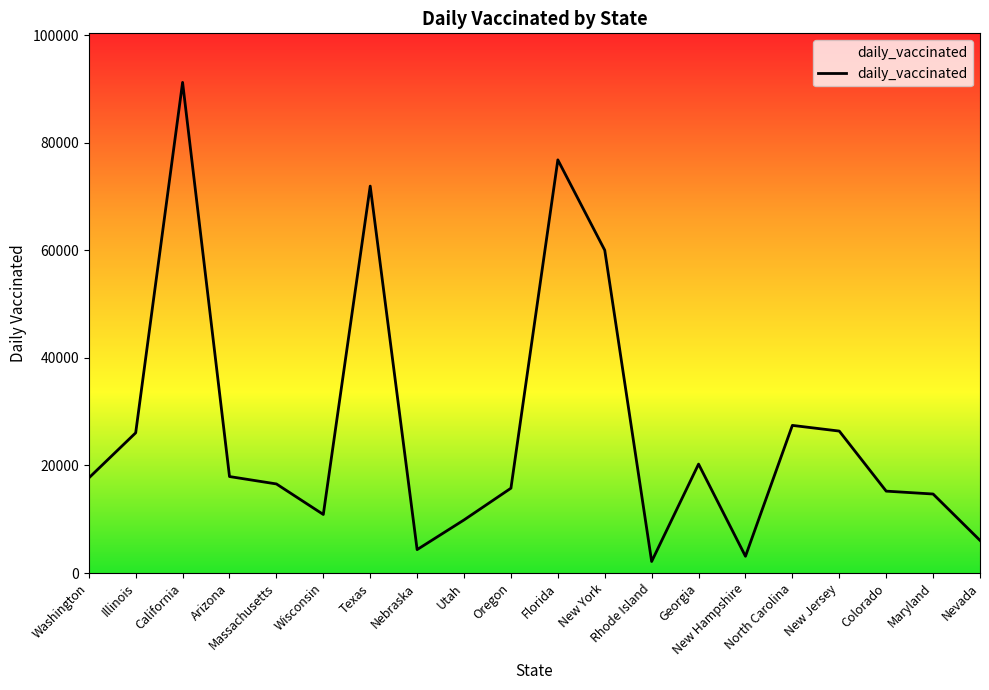

What is the difference between the second highest and second lowest values?

73693